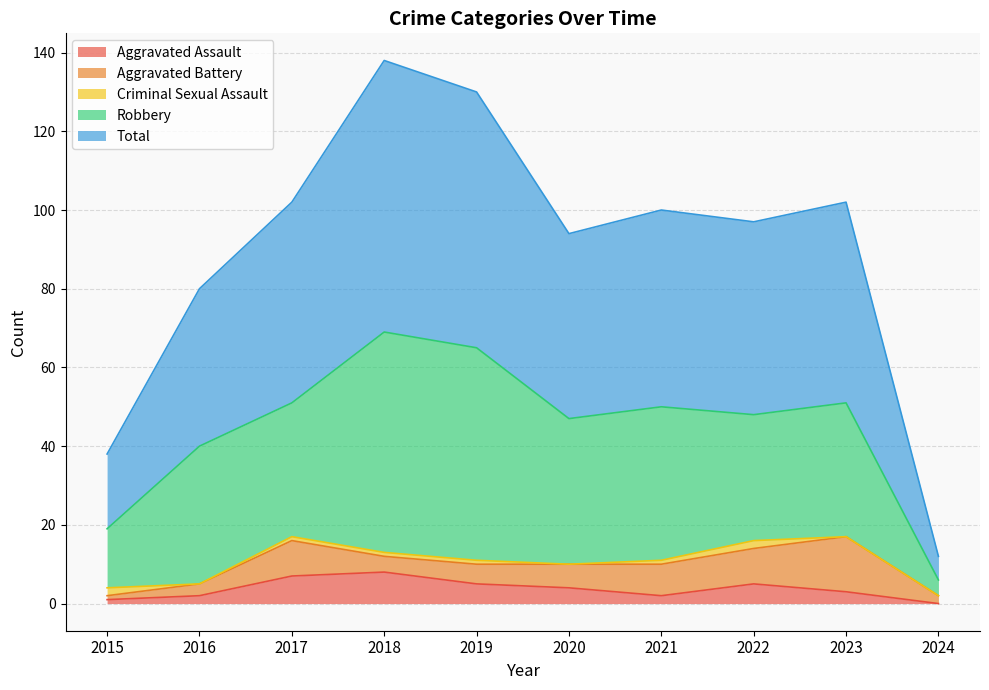

Where is the first local minimum for Robbery?

2017